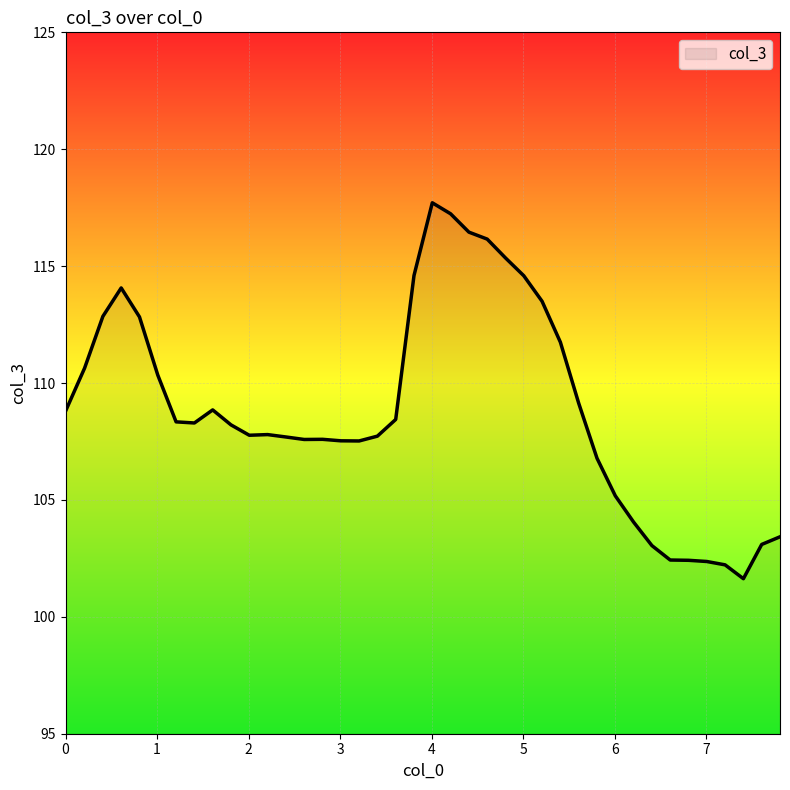

What is the difference between the maximum and minimum values?

16.1